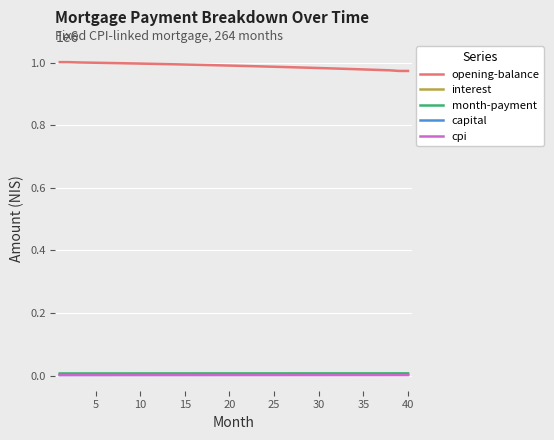

True or false: month-payment and opening-balance cross at least once.

False